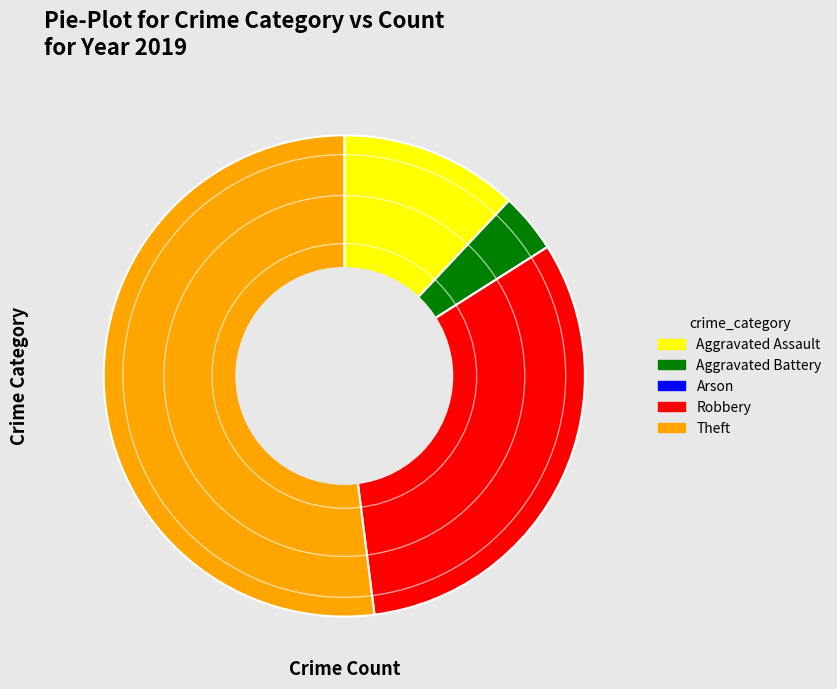

Is the sum of Theft and Aggravated Battery greater than half?

Yes